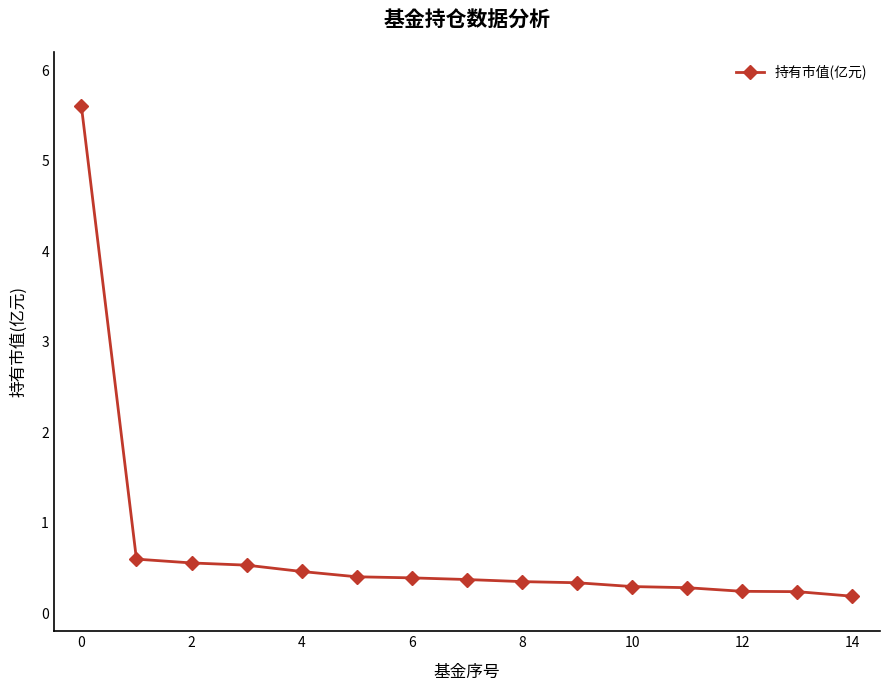

What is the average value?

0.7